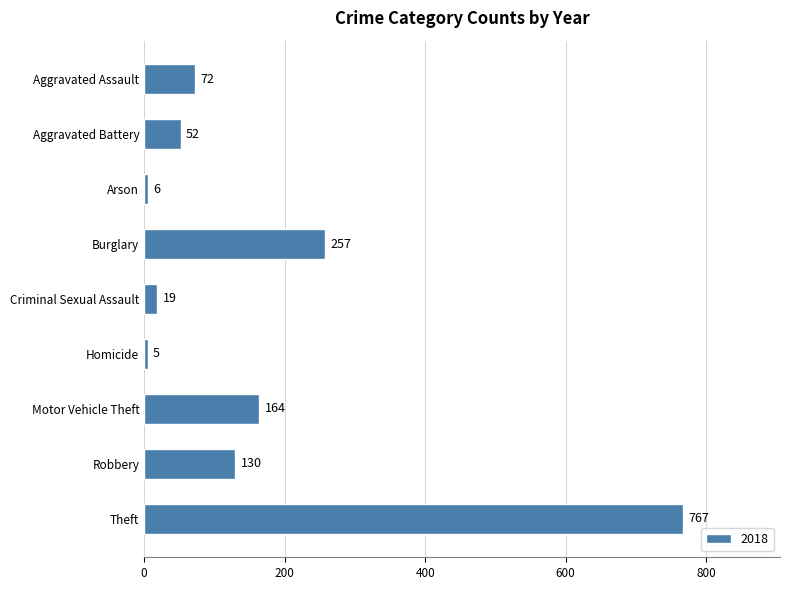

What is the change in value from Burglary to Criminal Sexual Assault?

-238